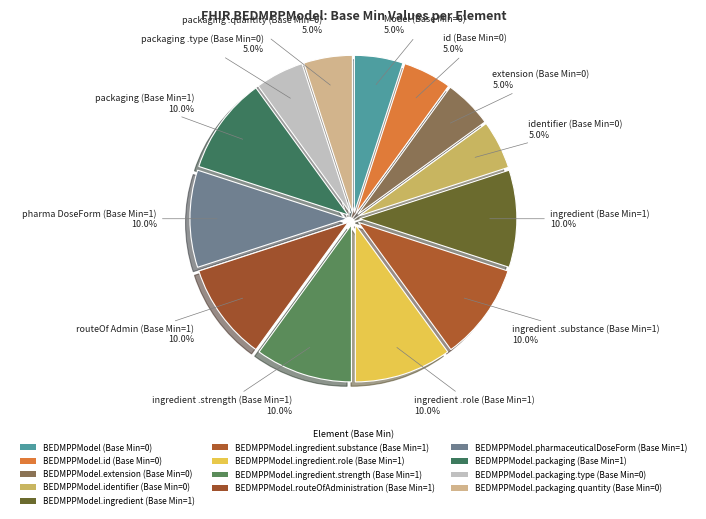

How many segments does this pie chart have?

13